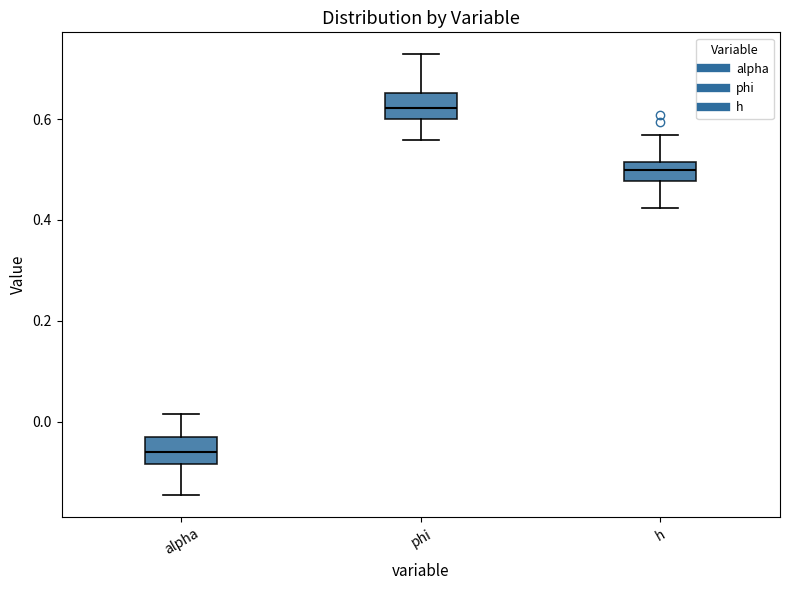

Reading left to right, read every box against the y-axis: the position of its median line, the range the box covers, and the ends of its whiskers. The values are not printed on the chart, so give them approximately, as read against the axis.

alpha: median -0.06, box -0.08 to -0.04, whiskers -0.14 to 0.02
phi: median 0.62, box 0.60 to 0.66, whiskers 0.56 to 0.72
h: median 0.50, box 0.48 to 0.52, whiskers 0.42 to 0.56